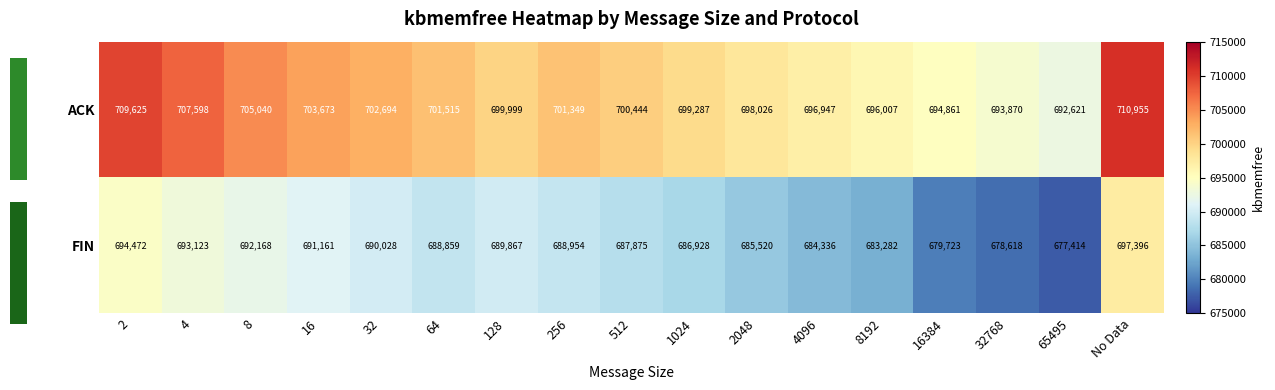

Reading left to right, list all the values displayed in this chart.

ACK: 2=709625	4=707598	8=705040	16=703673	32=702694	64=701515	128=699999	256=701349	512=700444	1024=699287	2048=698026	4096=696947	8192=696007	16384=694861	32768=693870	65495=692621	No Data=710955
FIN: 2=694472	4=693123	8=692168	16=691161	32=690028	64=688859	128=689867	256=688954	512=687875	1024=686928	2048=685520	4096=684336	8192=683282	16384=679723	32768=678618	65495=677414	No Data=697396